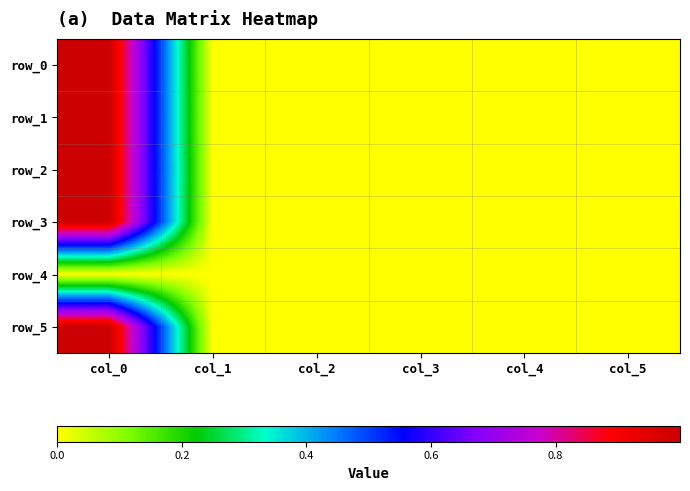

Reading left to right, transcribe all the data shown in this chart.

row_0: 1.0	0.0	0.0	0.0	-0.0	0.0
row_1: 1.0	-0.0	0.0	0.0	-0.0	0.0
row_2: 1.0	0.0	-0.0	-0.0	-0.0	0.0
row_3: 1.0	0.0	-0.0	0.0	-0.0	0.0
row_4: 0.0	0.0	0.0	0.0	0.0	0.0
row_5: 1.0	0.0	-0.0	-0.0	0.0	0.0